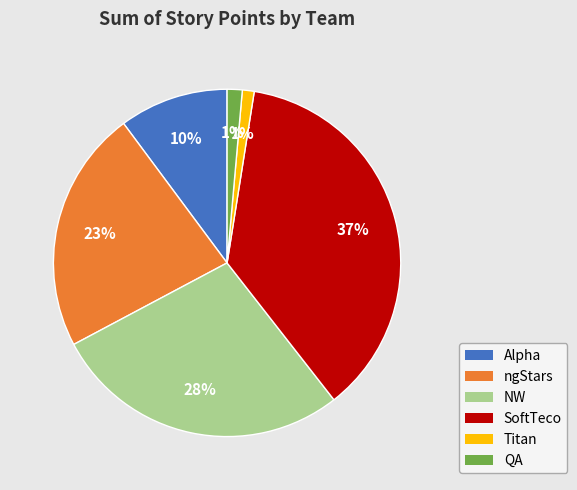

To the nearest percent, what is the average slice percentage?

17%